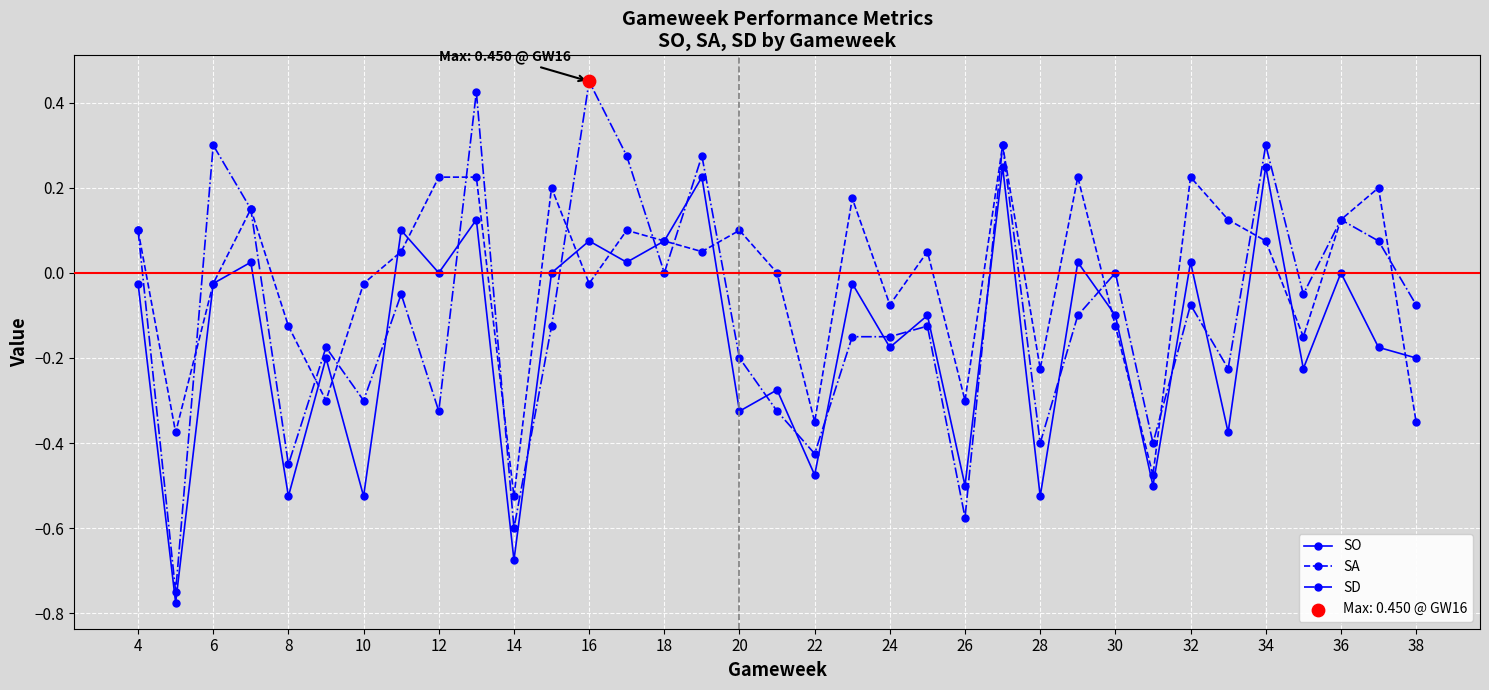

Which series has the largest range (max minus min)?

SD